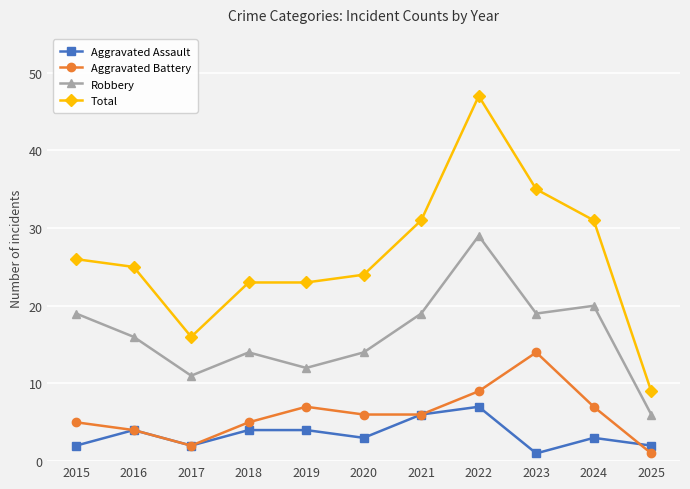

What is the spread (max minus min) of values at 2024?

28